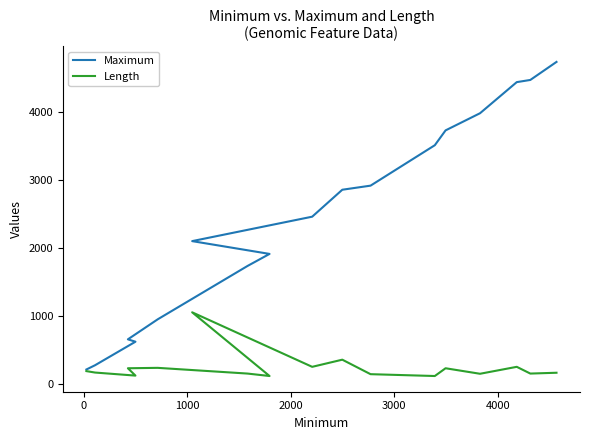

True or false: Length and Maximum intersect in this chart.

False